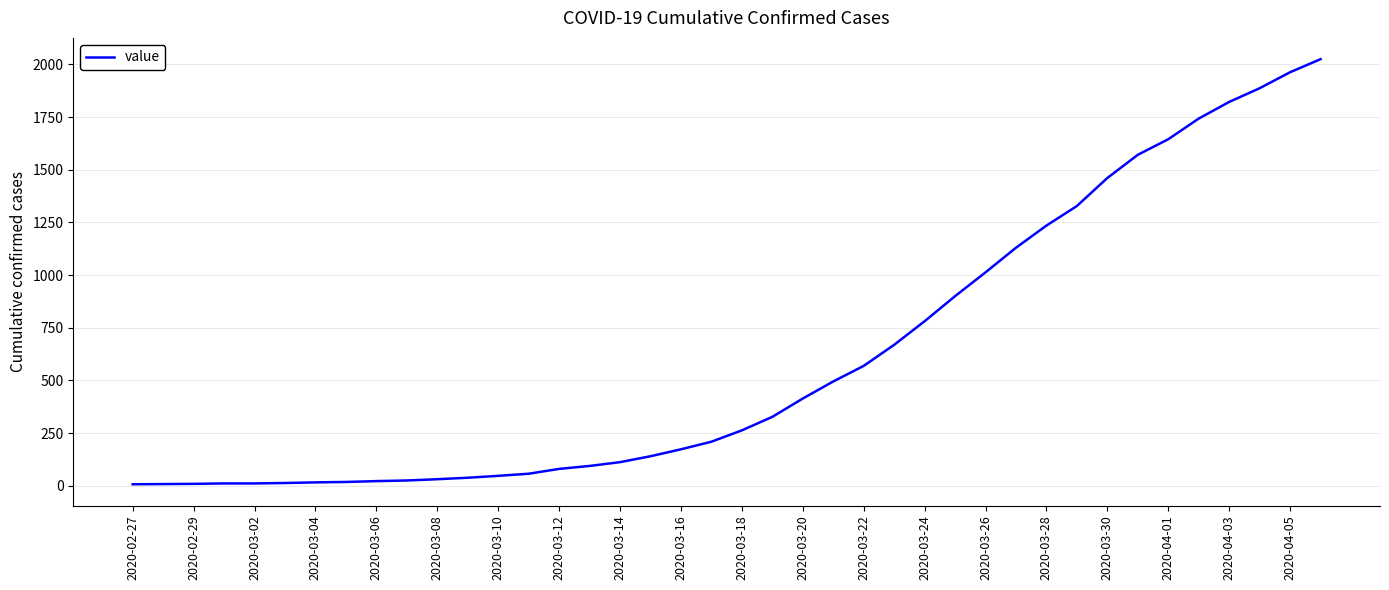

What is the greatest value displayed?

2025